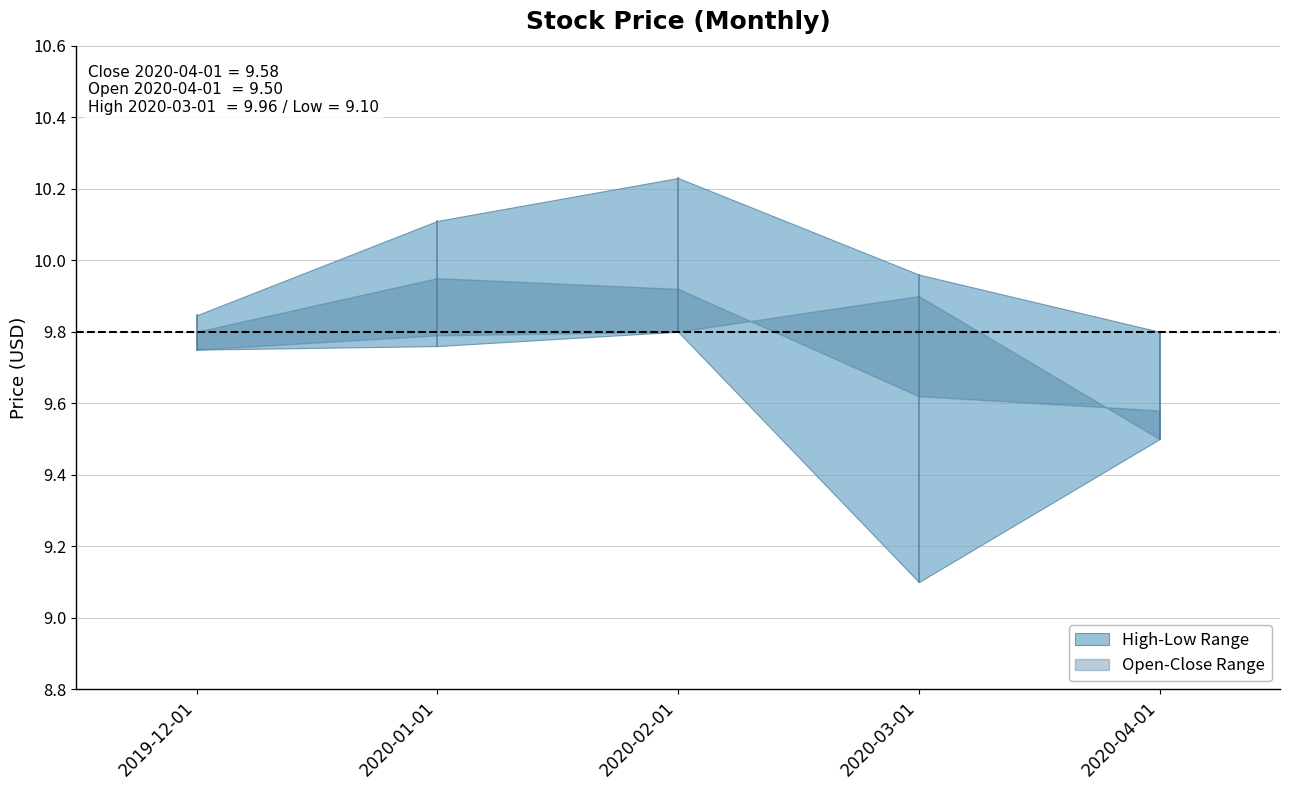

Which category has the highest value in the Low series?

2020-02-01